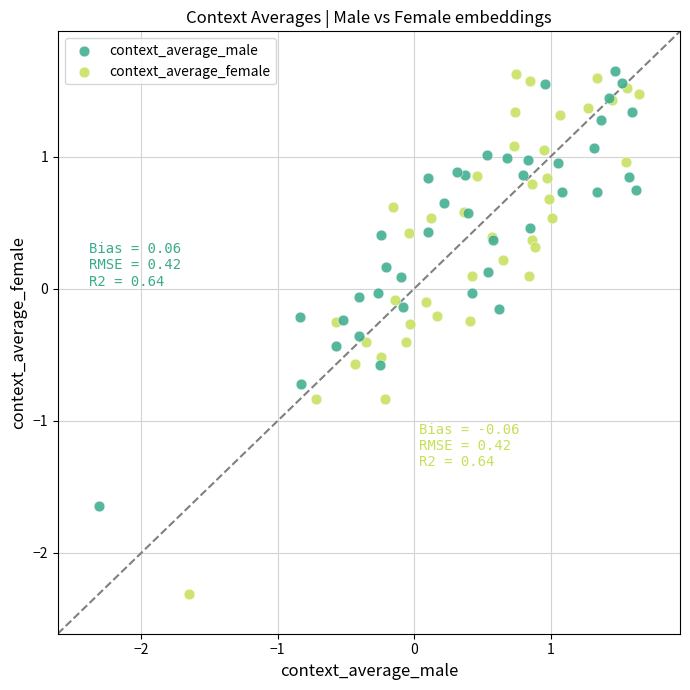

Which series has the widest spread of Y values?

context_average_female